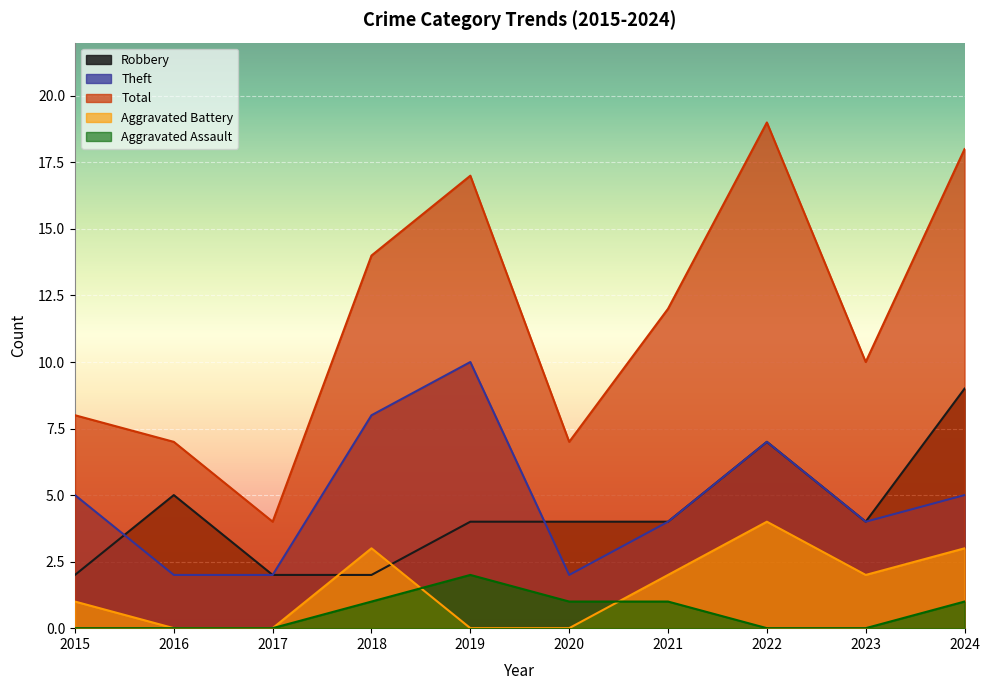

What is the value of the Total point at the 5th from the left?

17